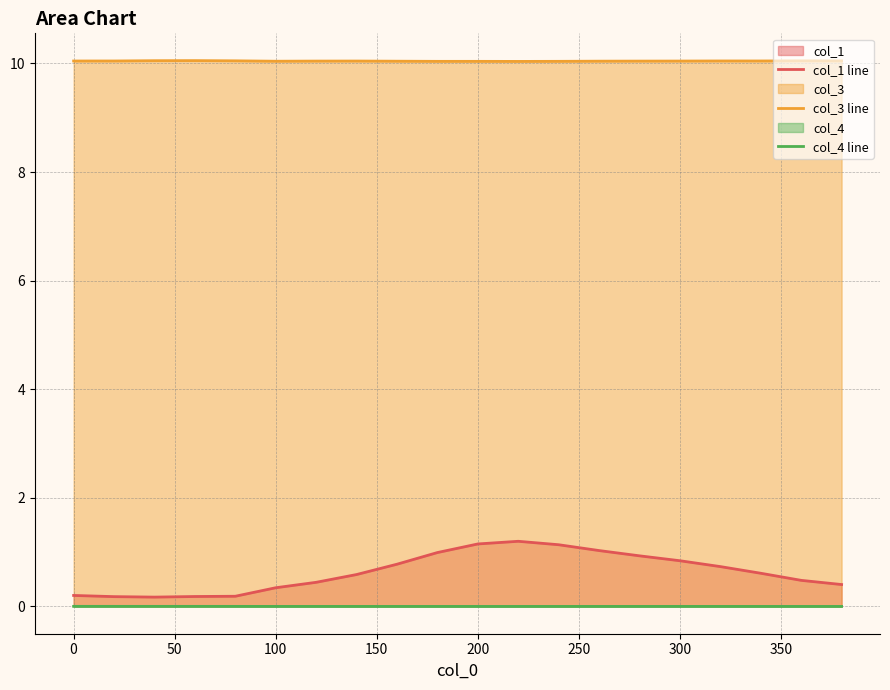

True or false: col_3 line and col_4 line intersect in this chart.

False